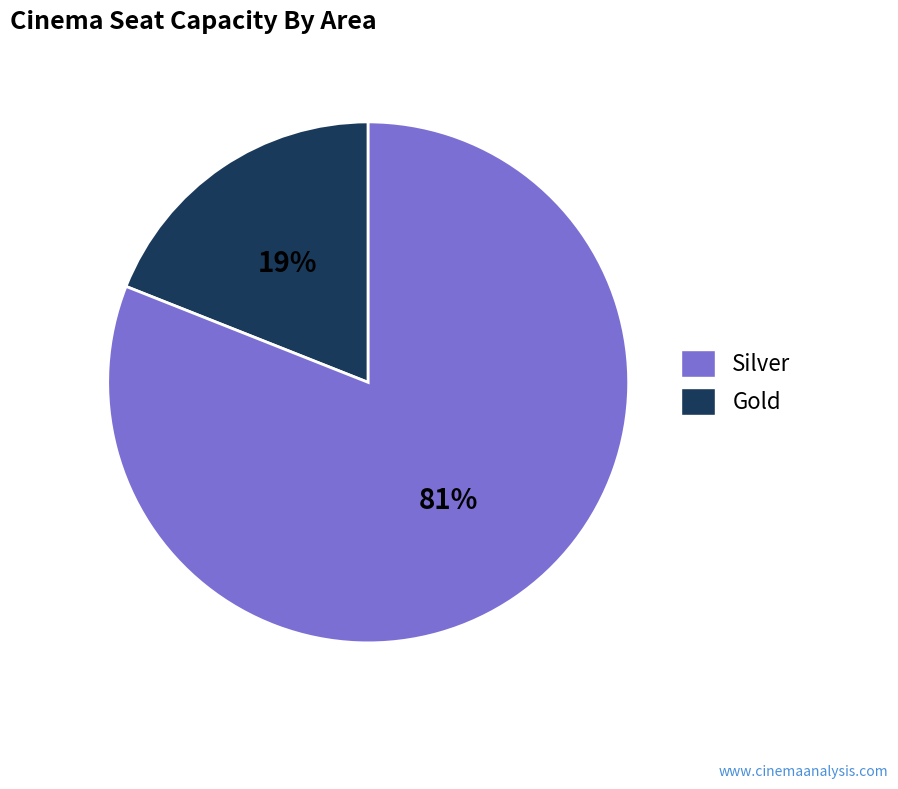

Is there a majority slice in this chart?

Yes